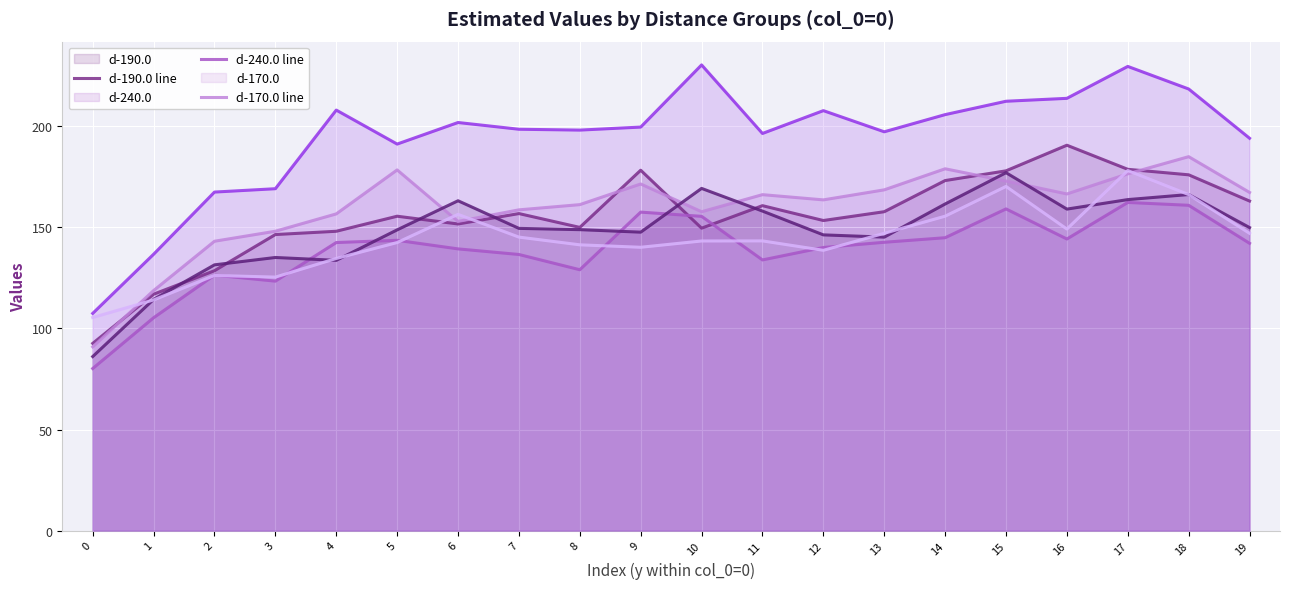

How many lines are shown in the chart?

6